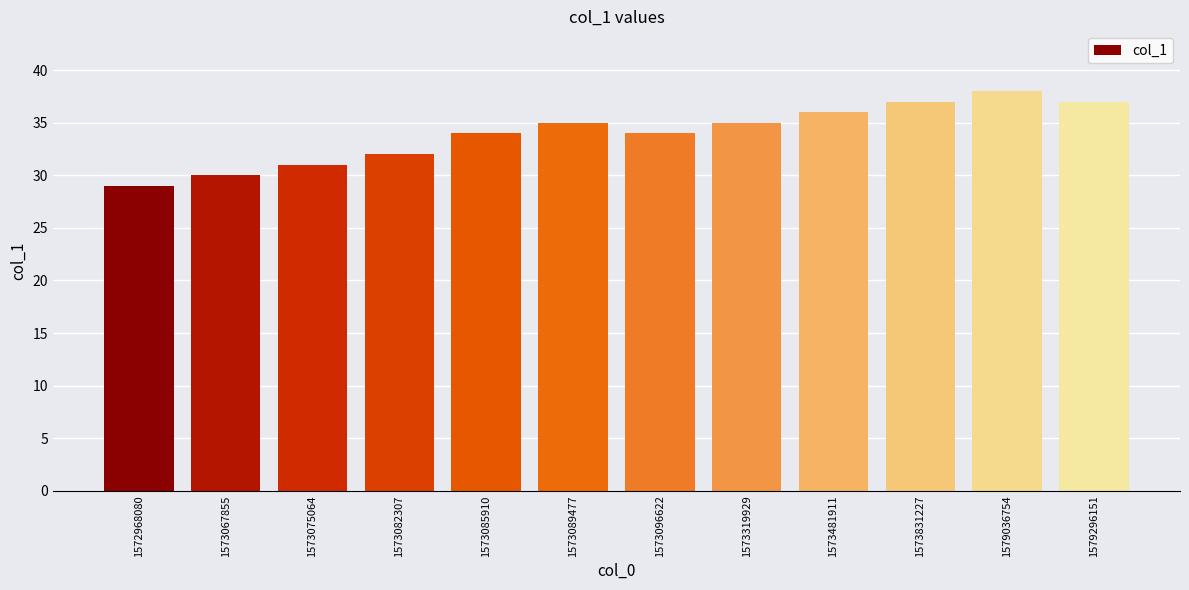

What is the value of the 9th bar from the left?

36